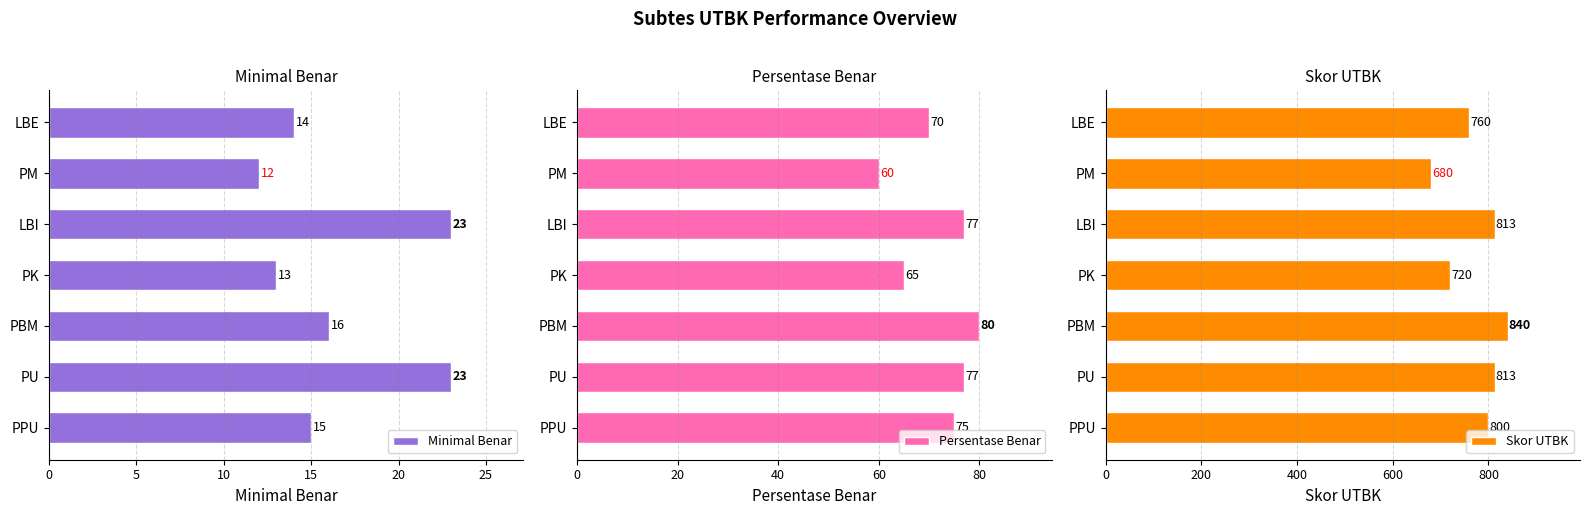

Which series has the largest total across all categories?

Skor UTBK